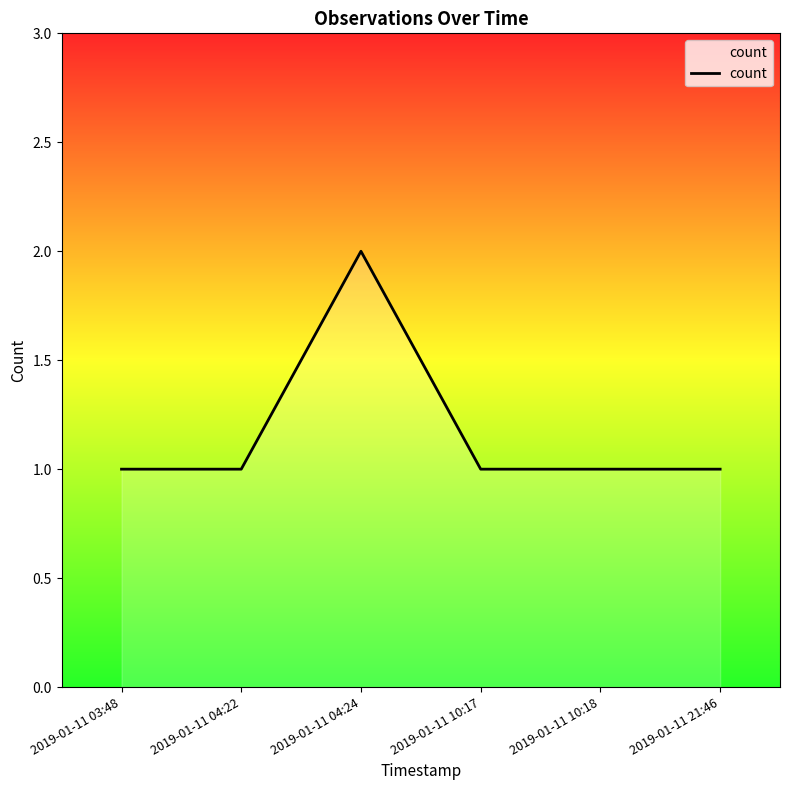

How many lines are shown in the chart?

1